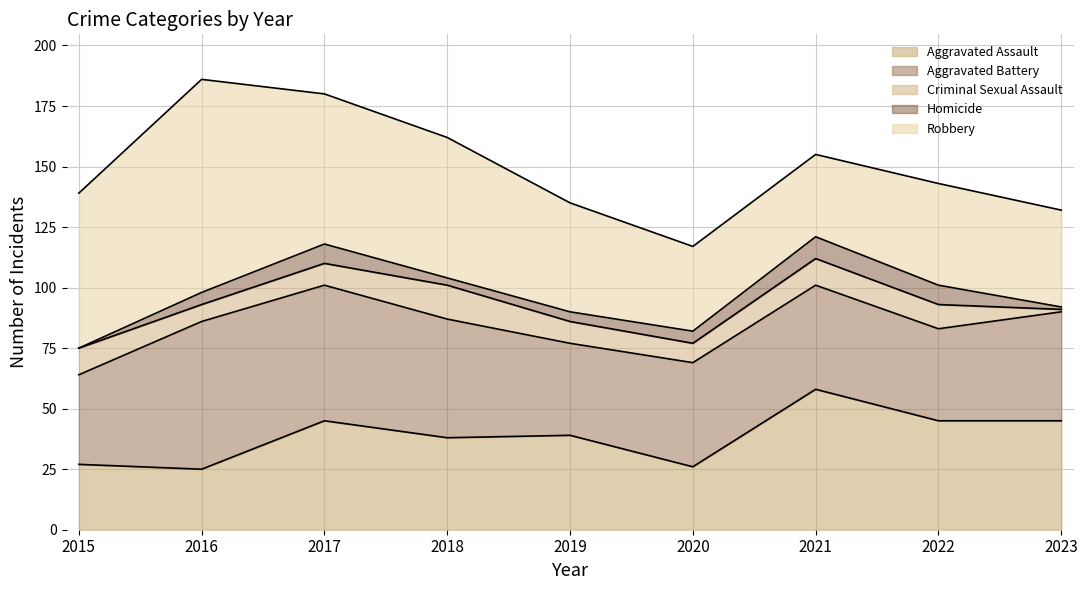

At how many categories does at least one series exceed 53?

5